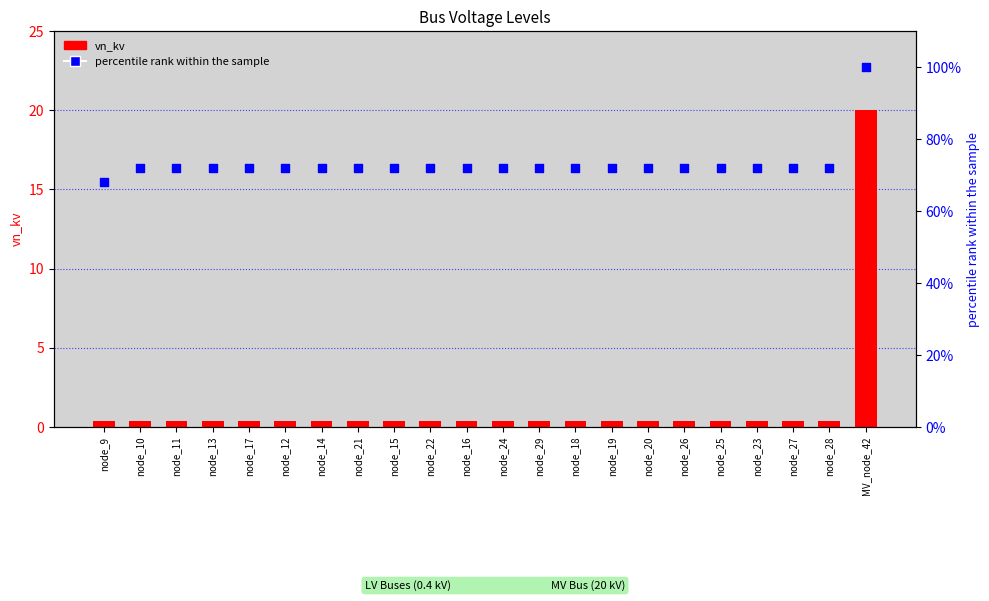

Which series contains the highest Y value?

percentile rank within the sample